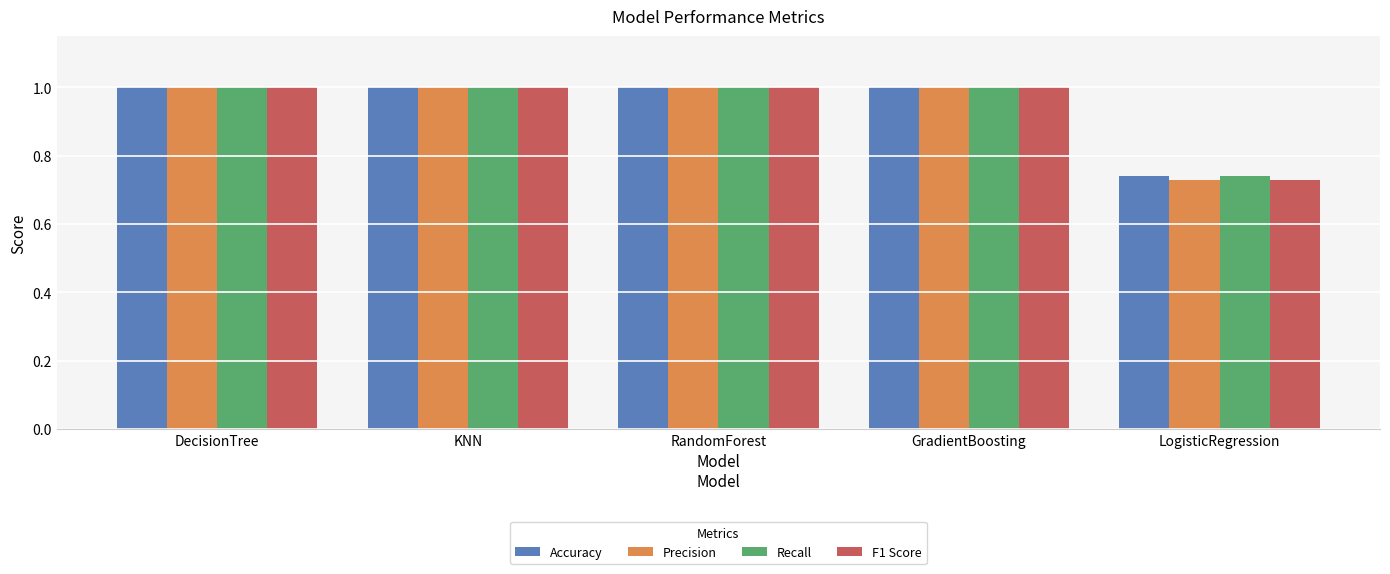

What is the total value across all series at LogisticRegression?

2.9